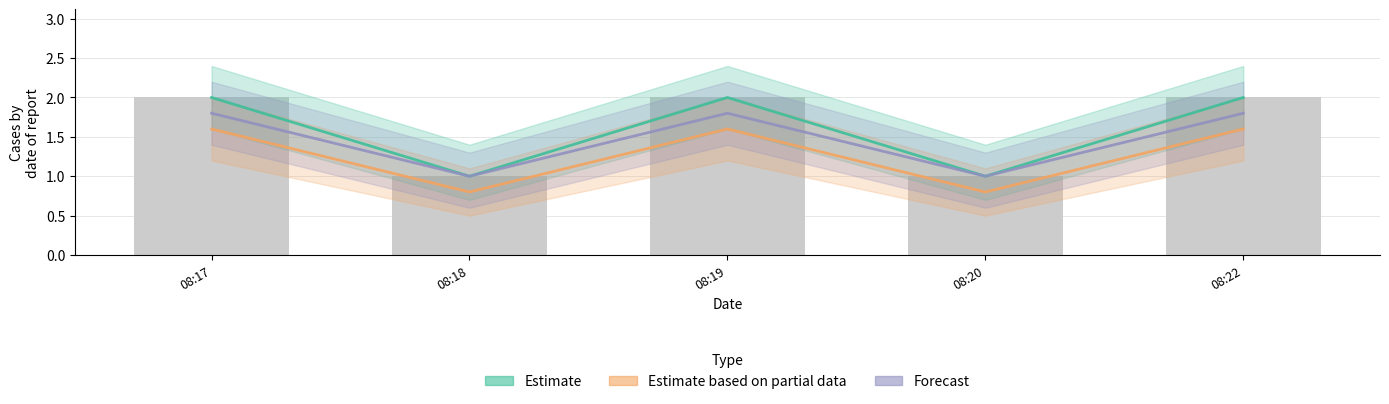

What are all the series names shown in the legend?

Estimate, Estimate based on partial data, Forecast